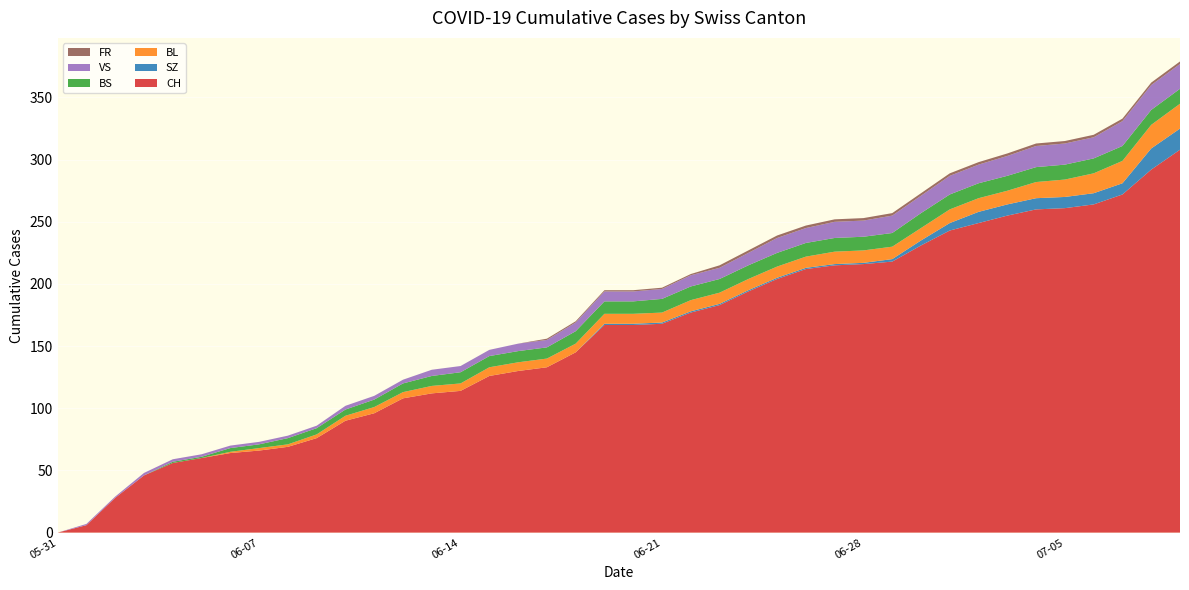

Reading left to right, what are all the values shown in this chart?

CH: 0	6	28	46	56	60	64	66	69	76	90	96	108	112	114	126	130	133	145	167	167	168	177	183	194	204	212	215	216	218	231	243	249	255	260	261	264	272	292	308
SZ: 0	0	0	0	0	0	0	0	0	0	0	0	0	0	0	0	0	0	0	1	1	1	1	1	1	1	1	1	1	2	4	6	9	9	9	9	9	9	17	17
BL: 0	0	0	0	0	0	1	2	2	3	4	5	5	6	6	7	7	7	7	8	8	8	9	9	9	9	9	10	10	10	10	11	11	11	13	14	16	18	19	20
BS: 0	0	0	0	1	1	3	3	5	5	5	6	7	8	9	9	9	9	10	10	10	11	11	11	11	11	11	11	11	11	12	12	12	12	12	12	12	12	12	12
VS: 0	1	1	2	2	2	2	2	2	2	3	3	3	5	5	5	6	6	7	8	8	8	9	9	10	12	12	13	13	14	14	15	15	16	17	17	17	20	20	20
FR: 0	0	0	0	0	0	0	0	0	0	0	0	0	0	0	0	0	1	1	1	1	1	1	2	2	2	2	2	2	2	2	2	2	2	2	2	2	2	2	2